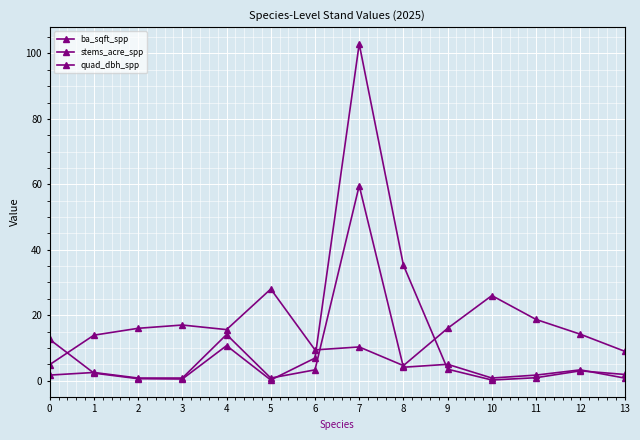

Where does the quad_dbh_spp series first go above 15?

2